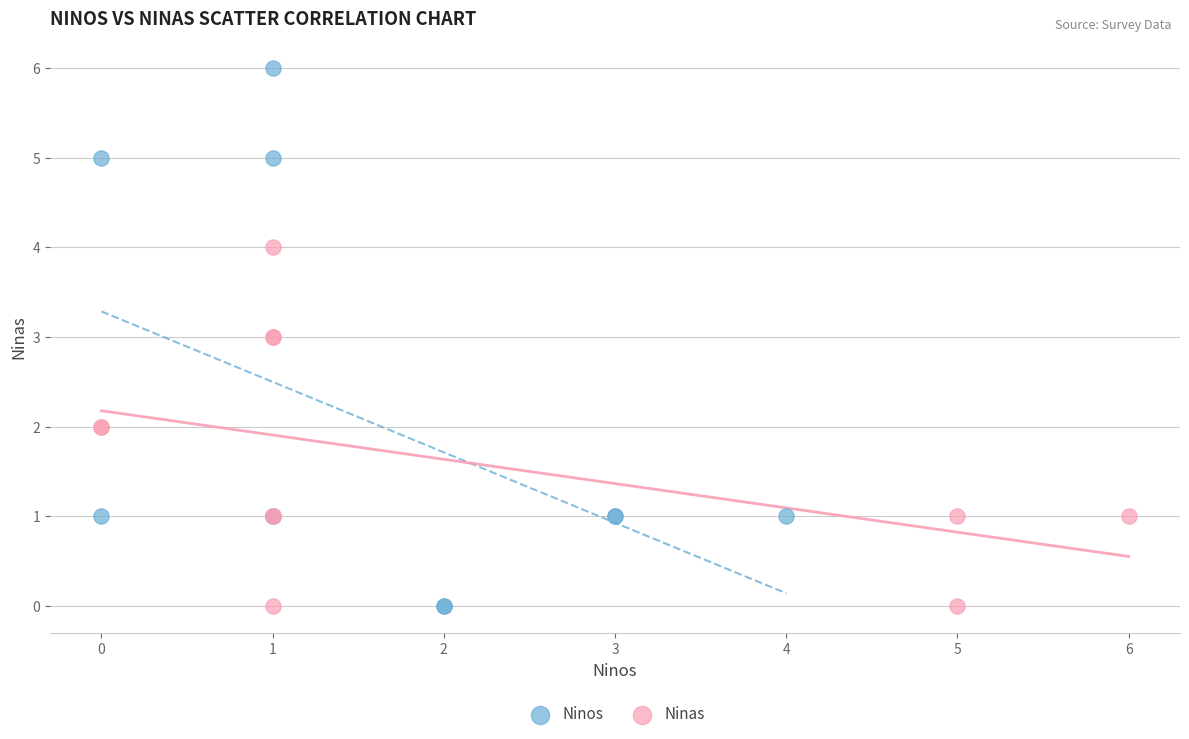

Which series reaches the maximum Y coordinate?

Ninos